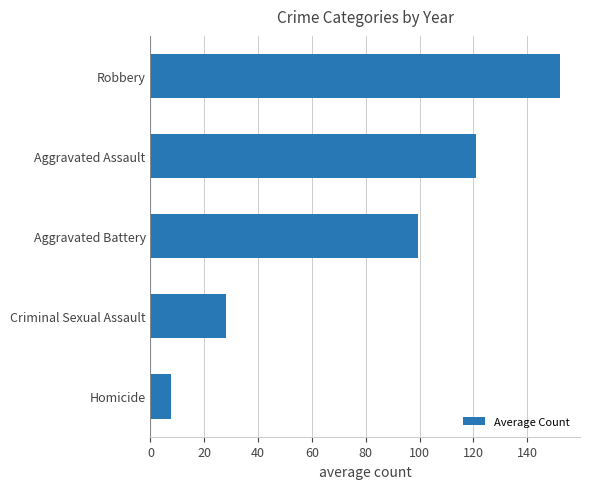

Reading bottom to top, list all the values displayed in this chart.

Homicide=7.6	Criminal Sexual Assault=28.0	Aggravated Battery=99.5	Aggravated Assault=121.0	Robbery=152.0